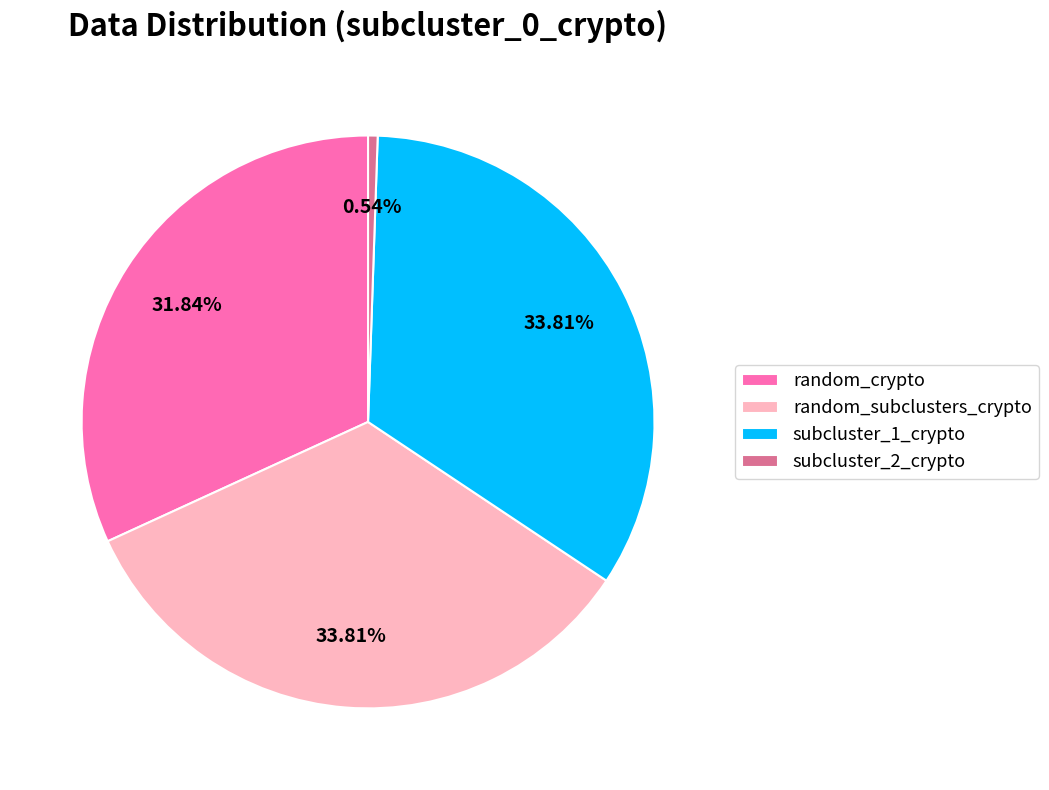

Is there any slice that represents more than half of the pie?

No